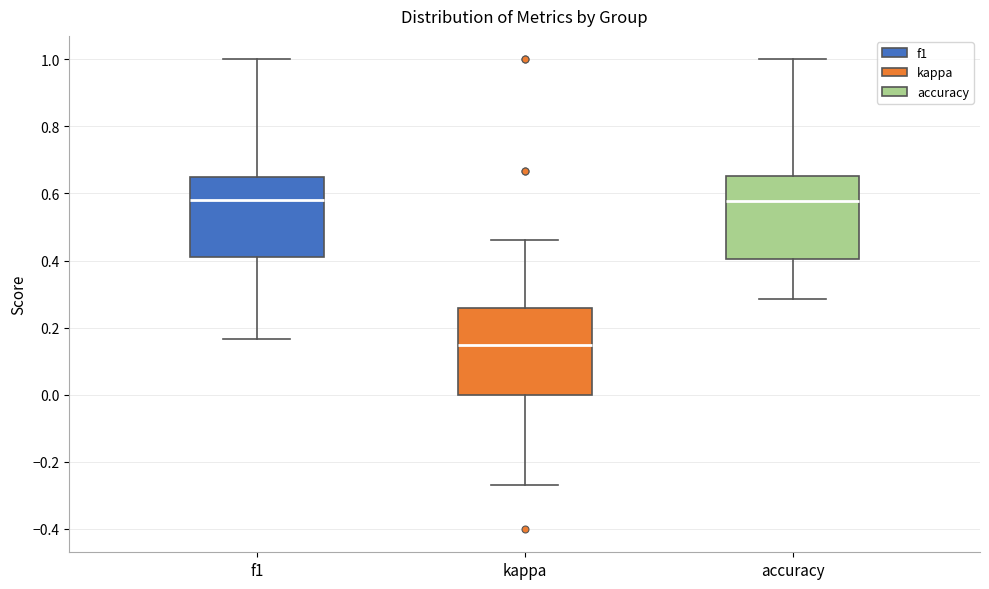

Reading left to right, transcribe this box plot: for each box, give where its median line is, the range the box spans, and where its two whiskers end, as read against the y-axis. The values are not printed on the chart, so give them approximately, as read against the axis.

f1: median 0.58, box 0.42 to 0.64, whiskers 0.16 to 1.00
kappa: median 0.14, box 0.00 to 0.26, whiskers -0.26 to 0.46
accuracy: median 0.58, box 0.40 to 0.66, whiskers 0.28 to 1.00